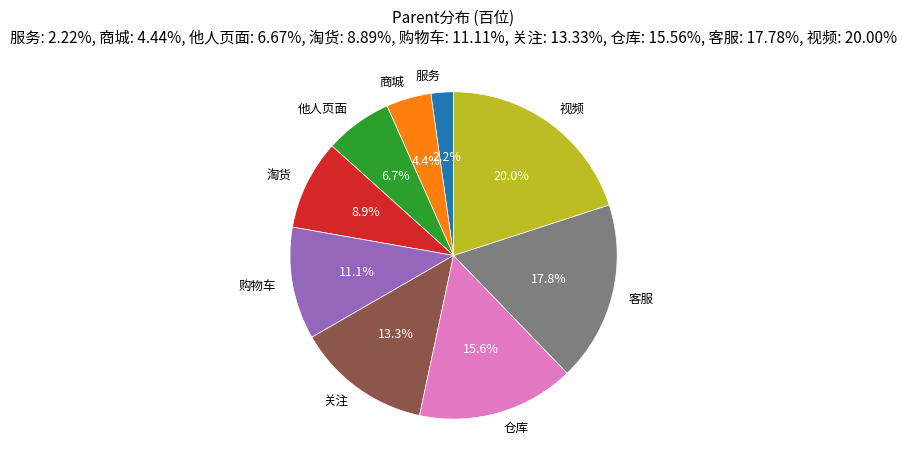

Combined, what portion of the pie is 视频 and 购物车?

31.1%